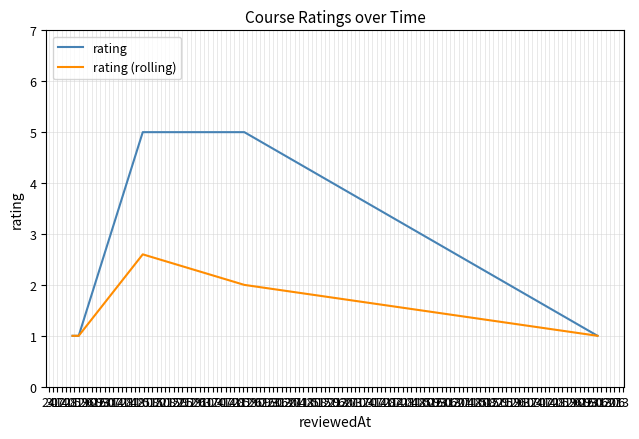

List the series in order of their overall mean, highest first.

rating, rating (rolling)